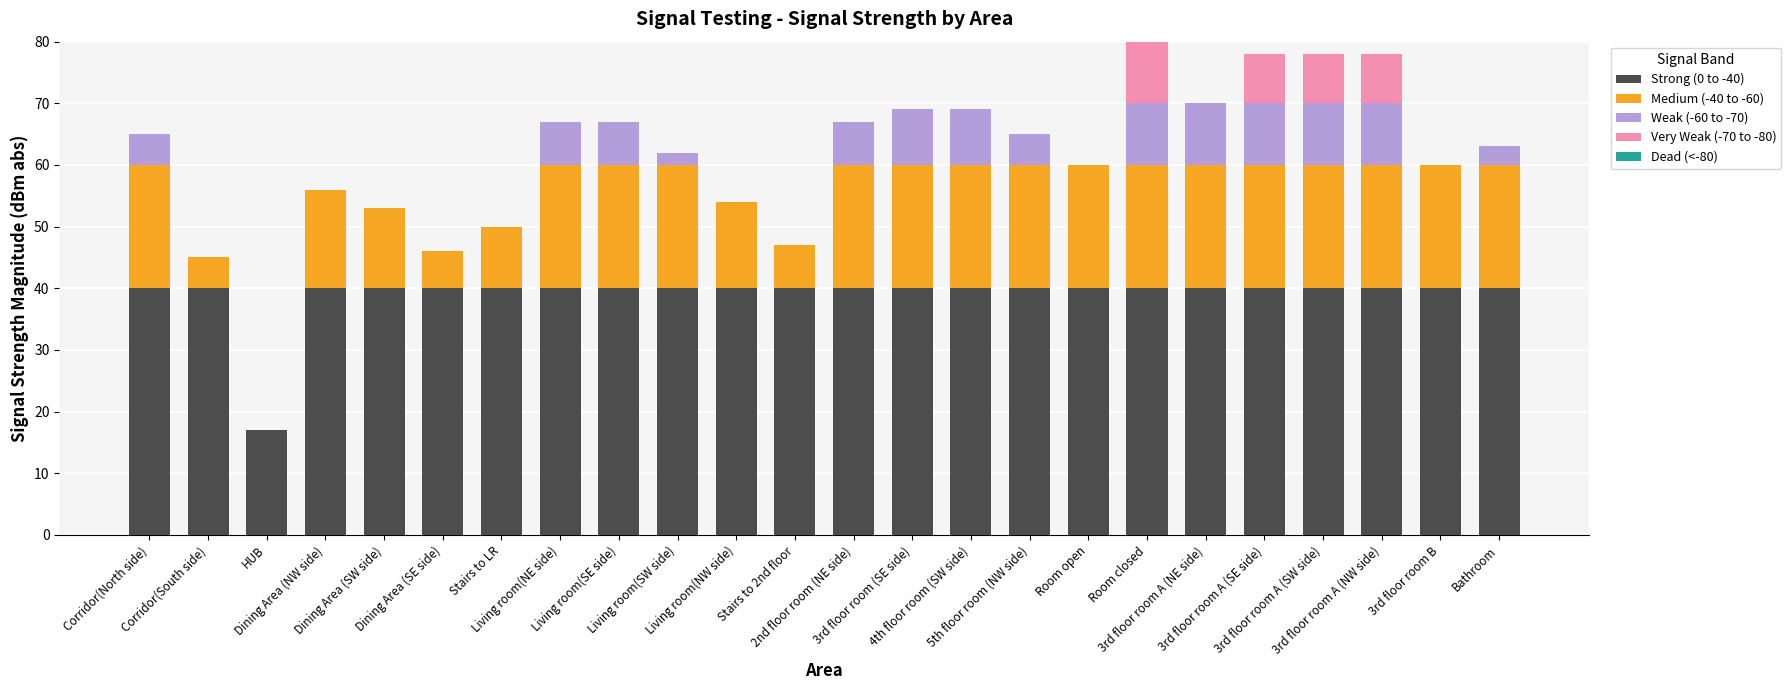

How many categories are shown in the chart?

24